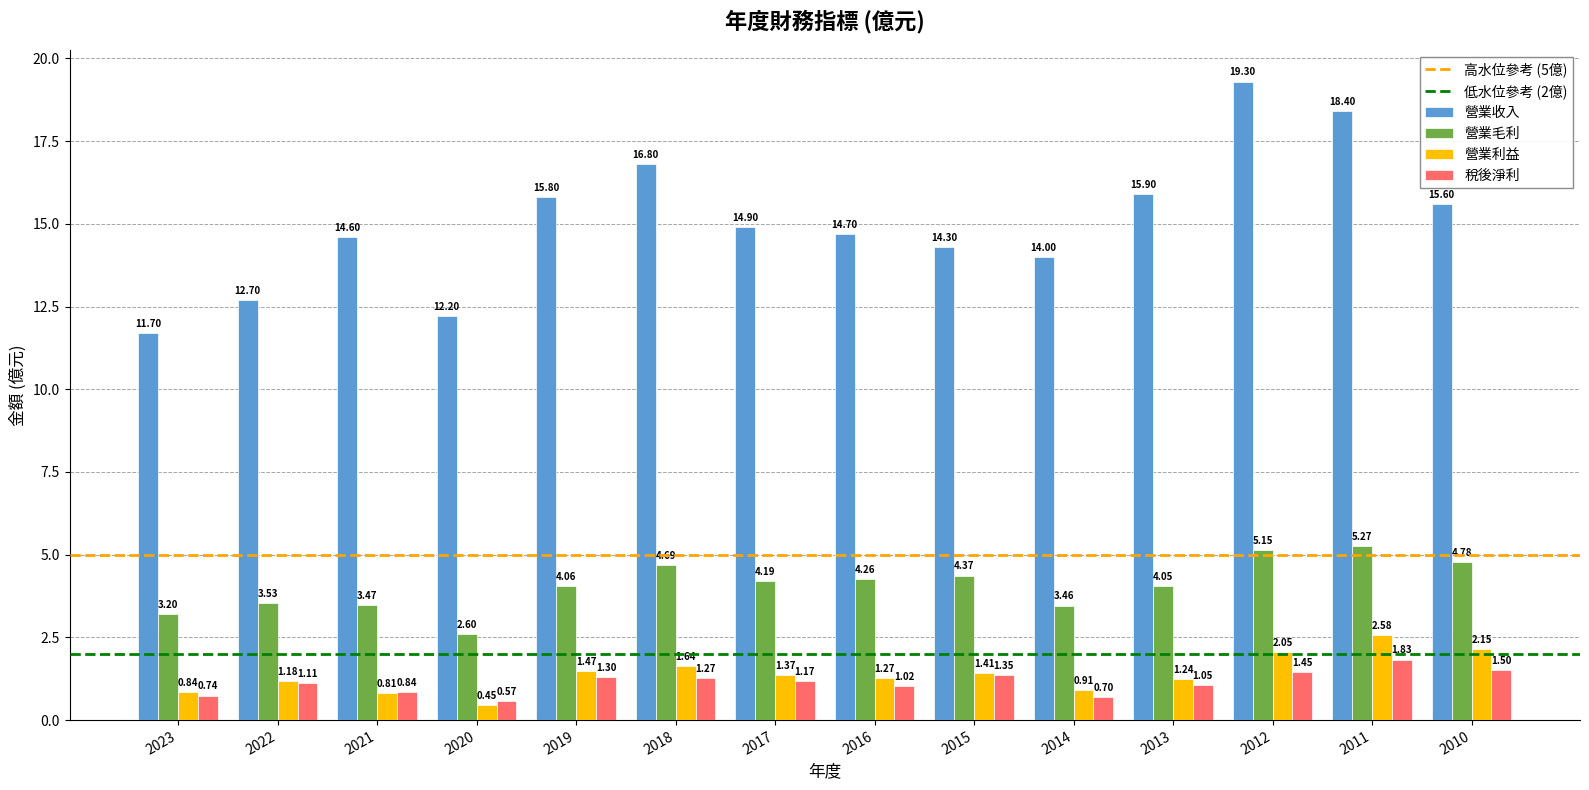

At which label does 稅後淨利 reach its peak?

2011